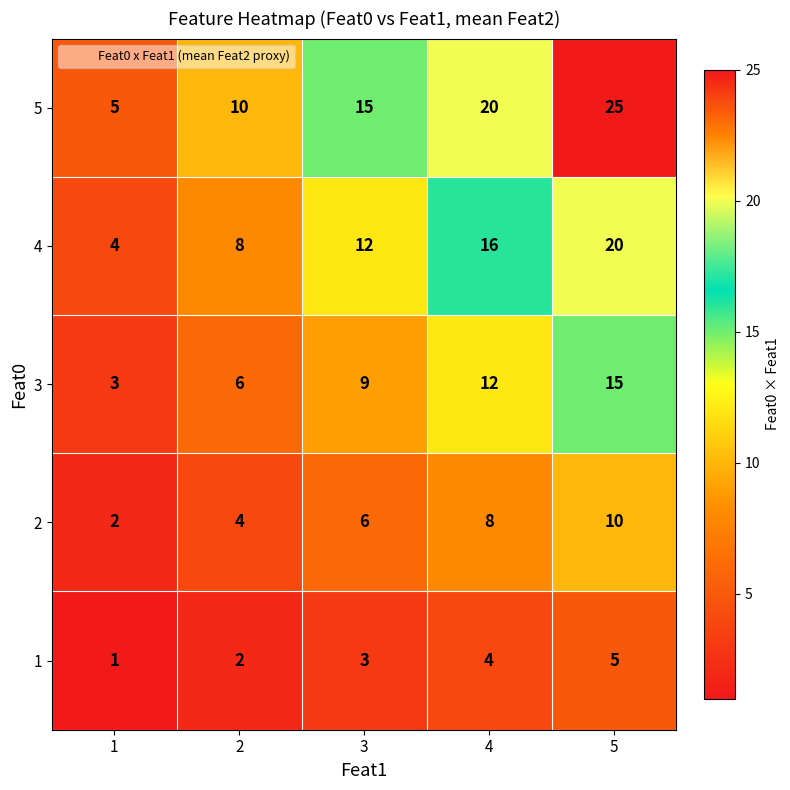

Reading left to right, list all the values displayed in this chart.

5: 1=5	2=10	3=15	4=20	5=25
4: 1=4	2=8	3=12	4=16	5=20
3: 1=3	2=6	3=9	4=12	5=15
2: 1=2	2=4	3=6	4=8	5=10
1: 1=1	2=2	3=3	4=4	5=5